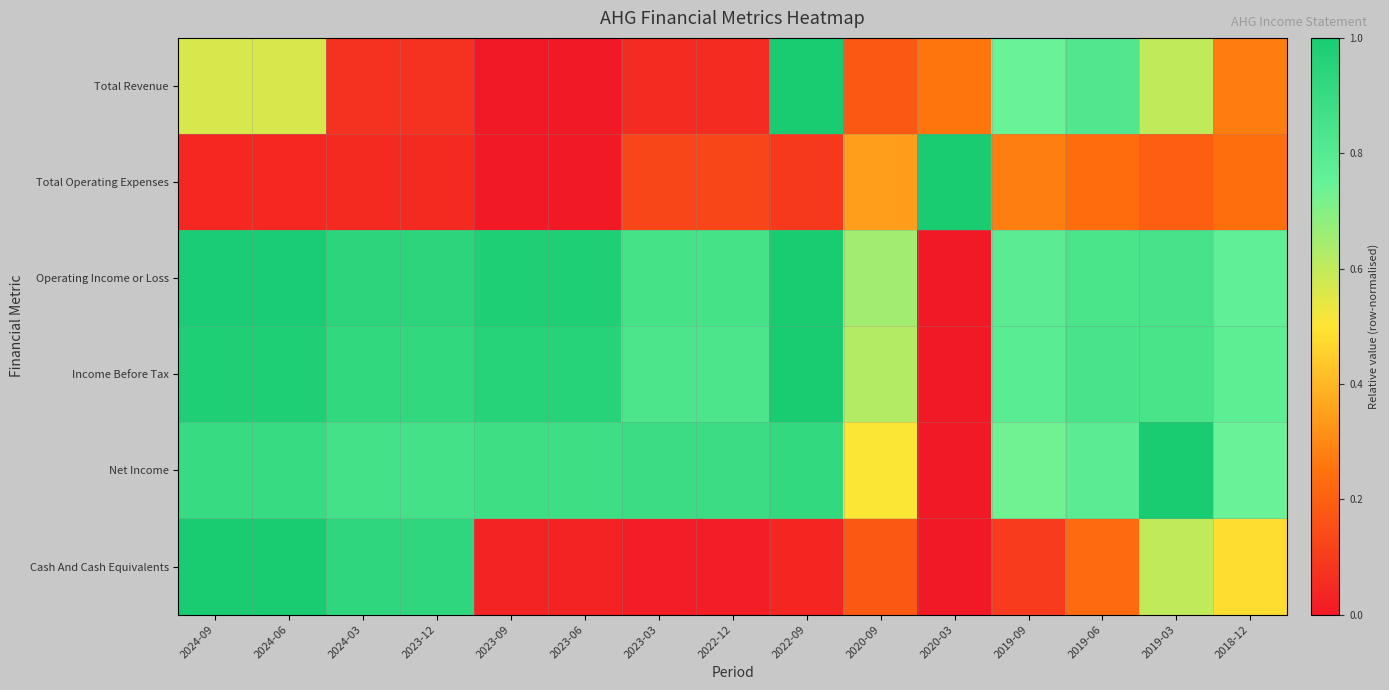

What is the total value across all series at 2024-06?

4.5